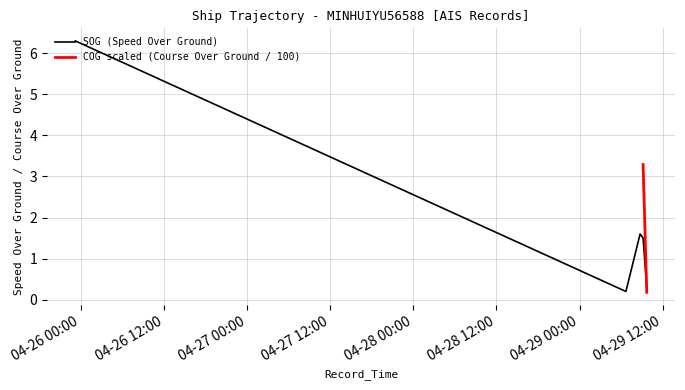

The chart shows a value of 0.3 at 2024-04-29 09:41:33. True or false?

True